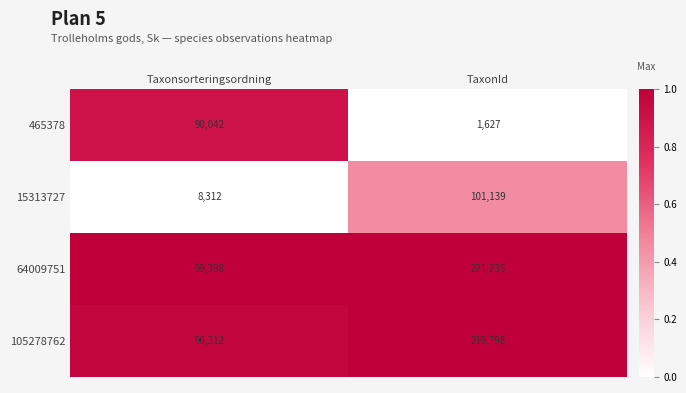

Reading left to right, what are all the values shown in this chart?

465378: 90042	1627
15313727: 8312	101139
64009751: 99398	221235
105278762: 96312	219798